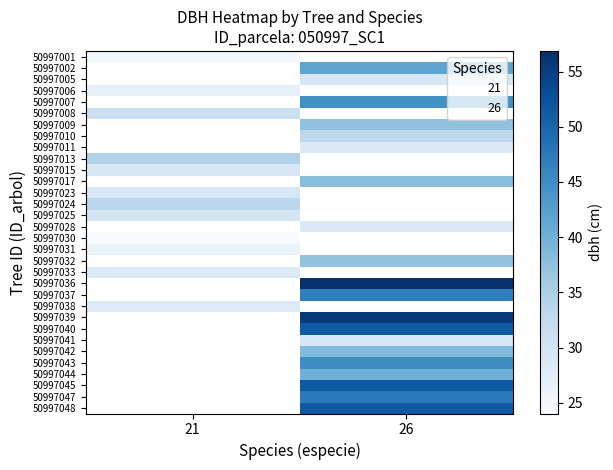

At how many categories does at least one series exceed 27?

2